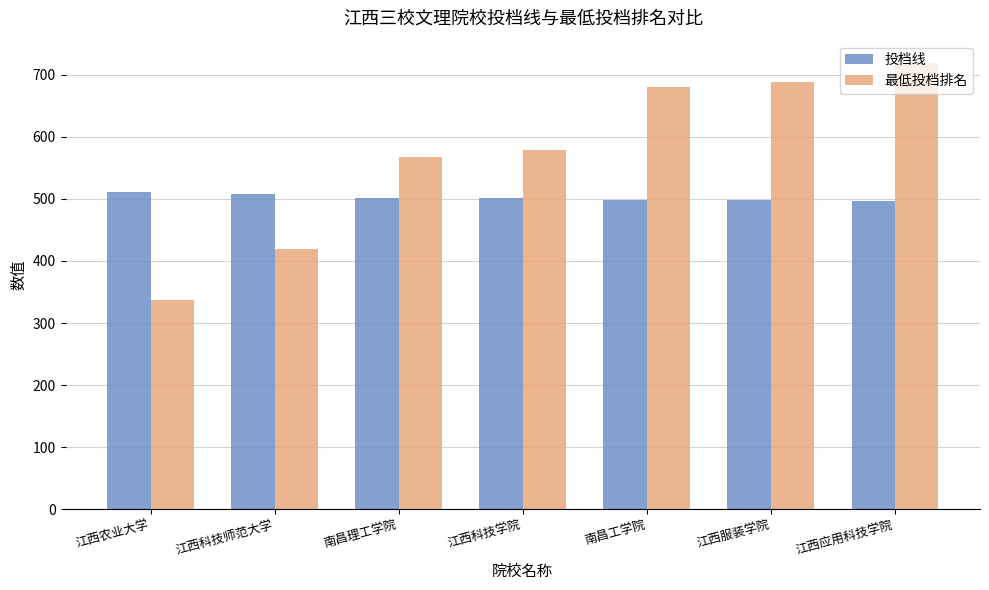

Is it true that 最低投档排名 equals 961 at 南昌理工学院?

False